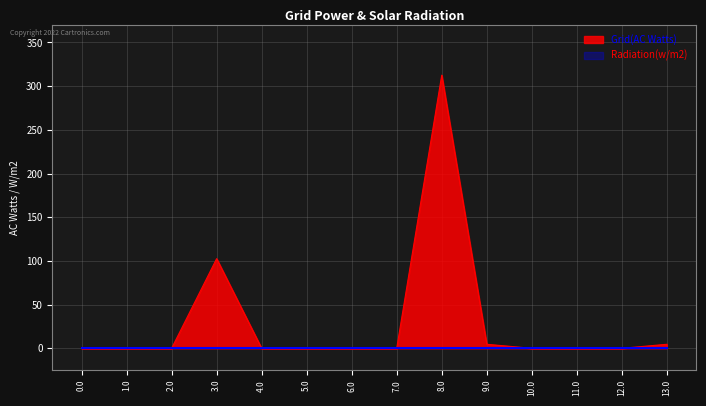

List the labels in order of value, smallest first.

0.0, 1.0, 2.0, 4.0, 5.0, 6.0, 7.0, 10.0, 11.0, 12.0, 13.0, 9.0, 3.0, 8.0